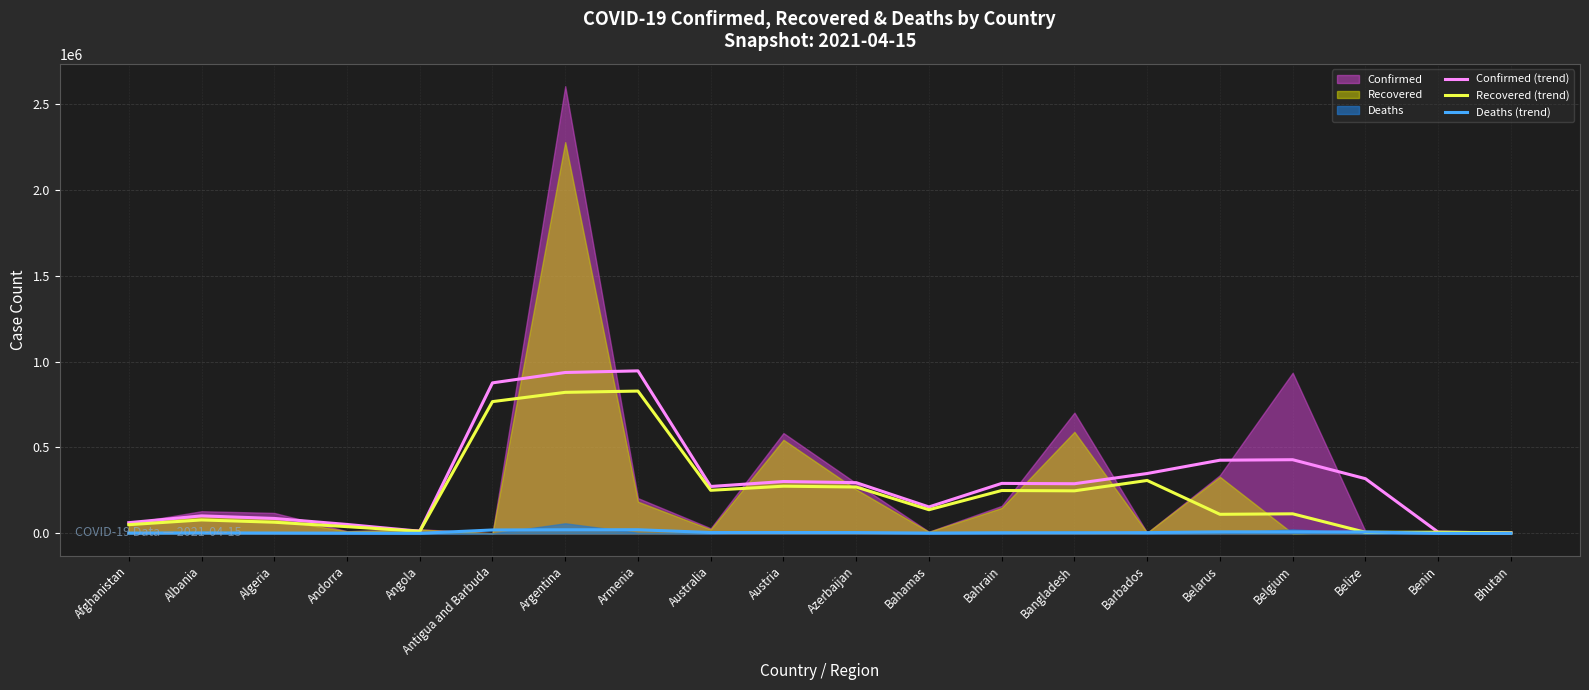

What is the minimum value shown in the chart?

32.0